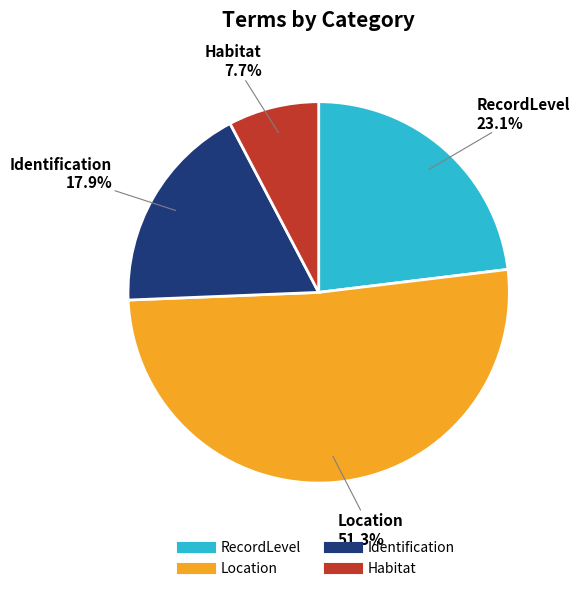

How many segments does this pie chart have?

4